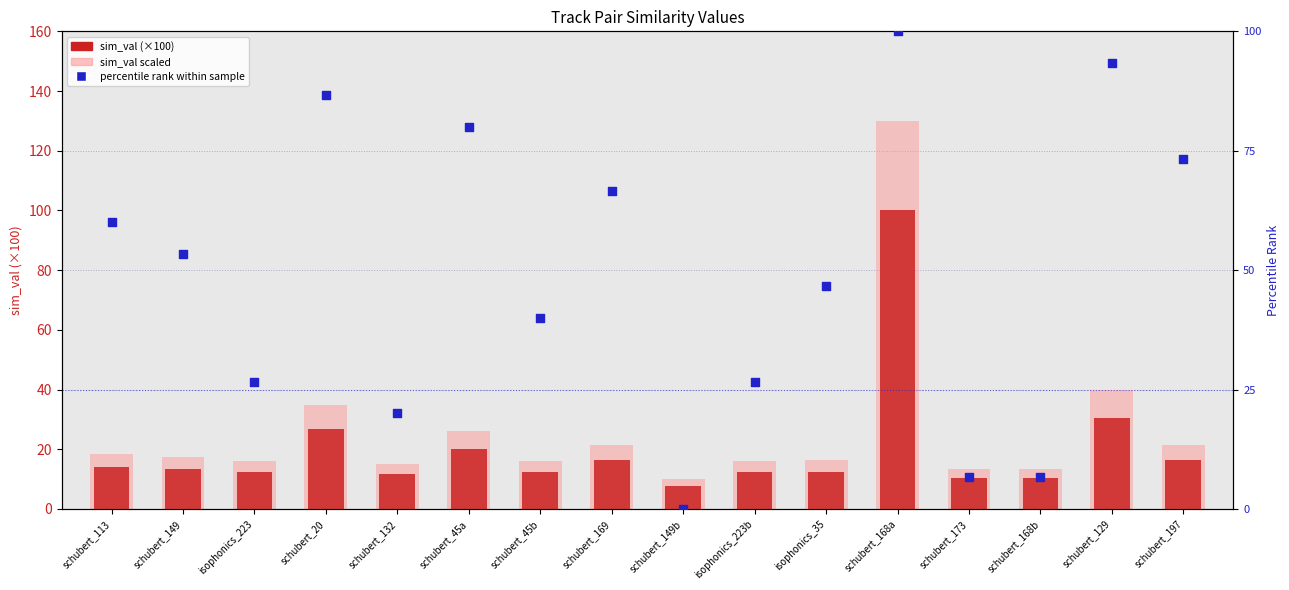

What is the total value across all series at schubert_168b?

23.9